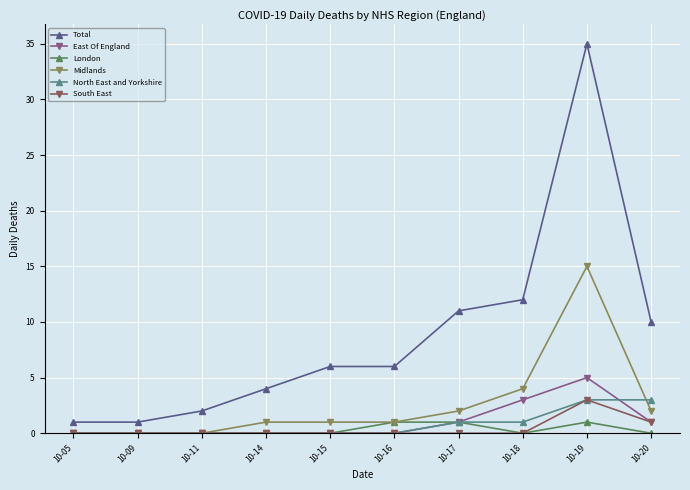

Which series has the largest range (max minus min)?

Total